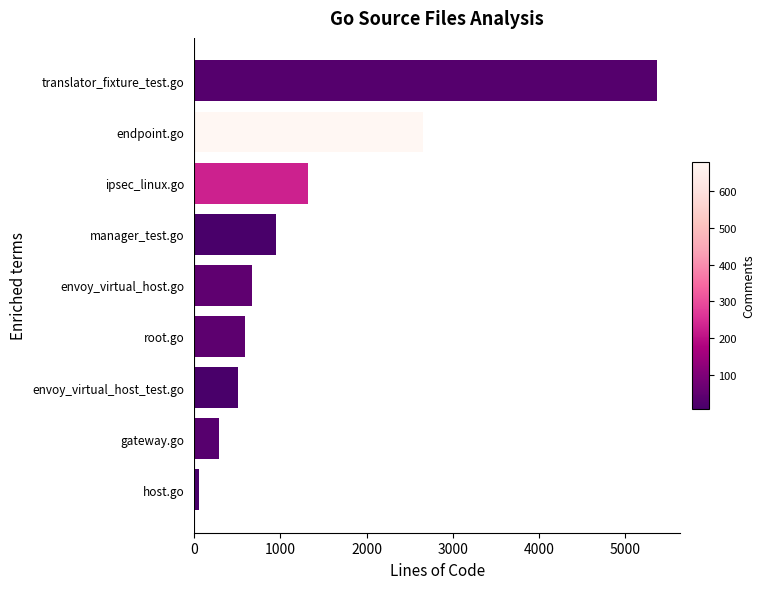

What is the average value?

1381